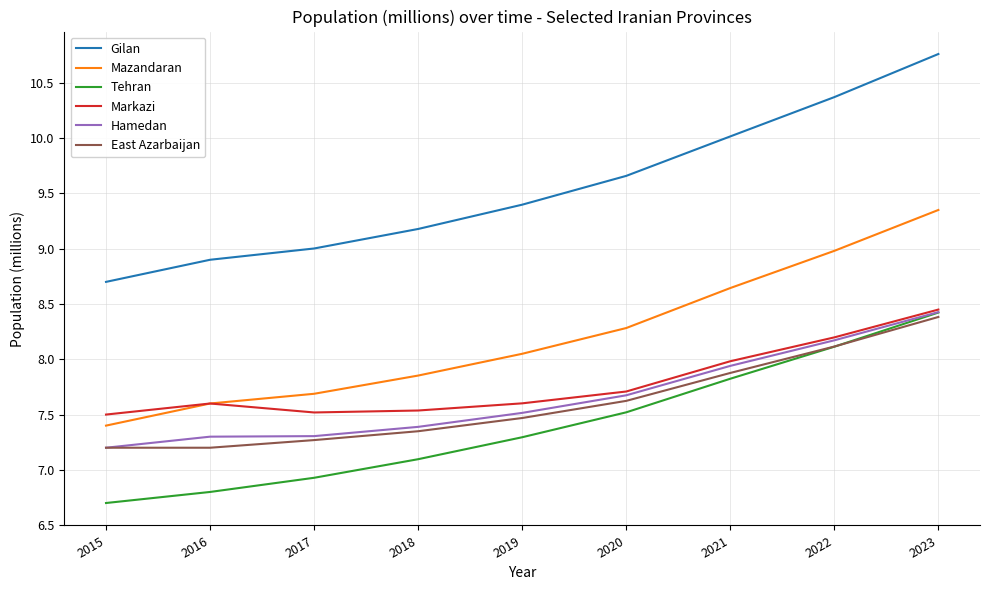

Is the value of East Azarbaijan at 2019 greater than the value of Hamedan at 2015?

Yes